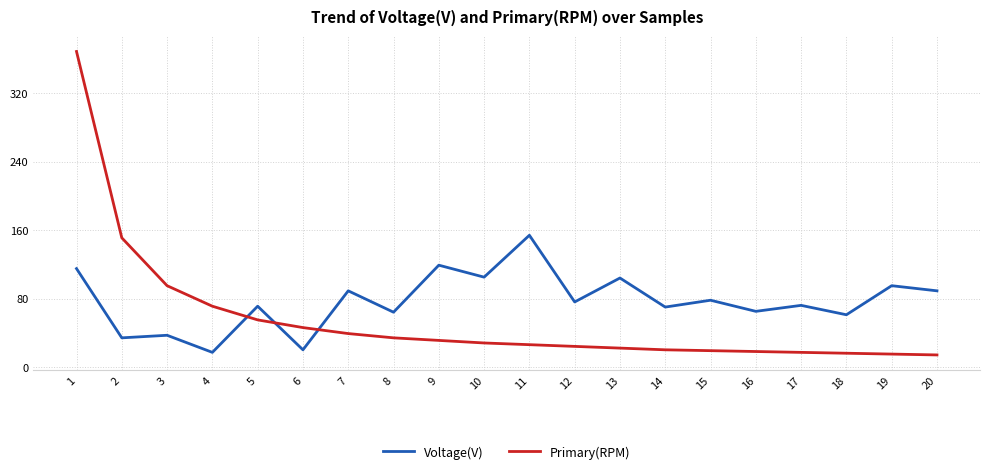

What is the sum of the Primary(RPM) values at 2 and 5?

206